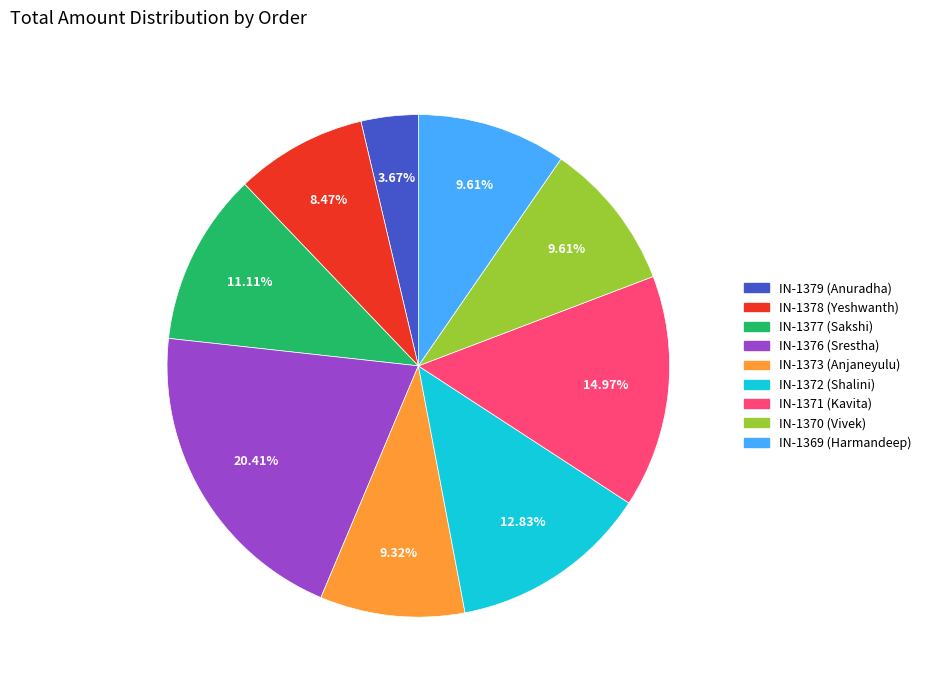

Is there any slice that represents more than half of the pie?

No